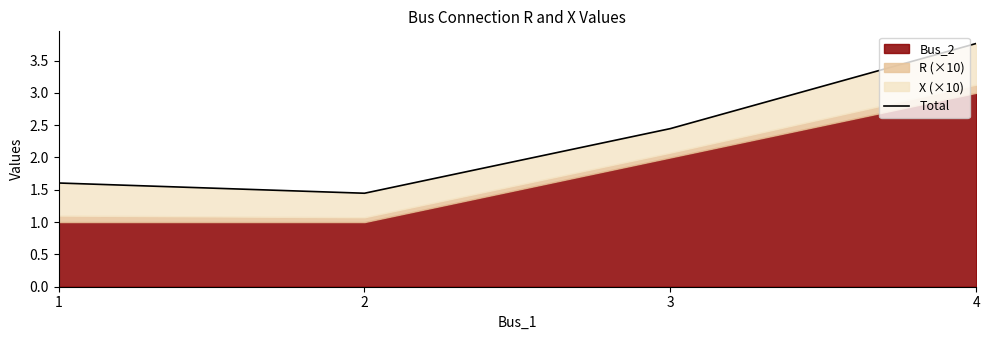

At which category does the data reach its first local valley?

2